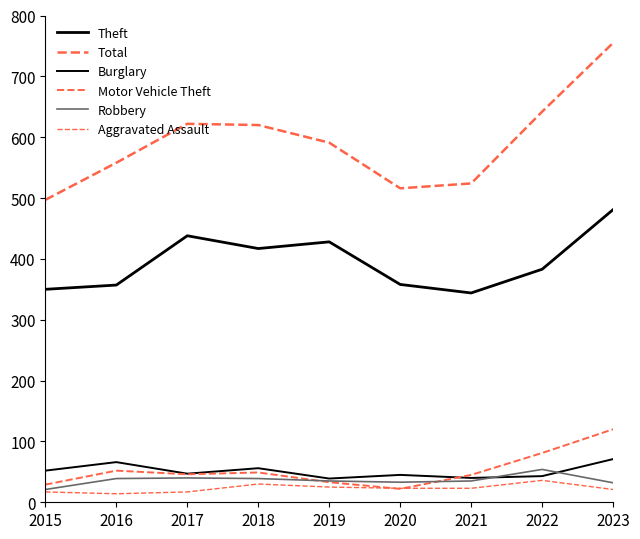

What is the sum of the Motor Vehicle Theft values at 2015 and 2016?

81